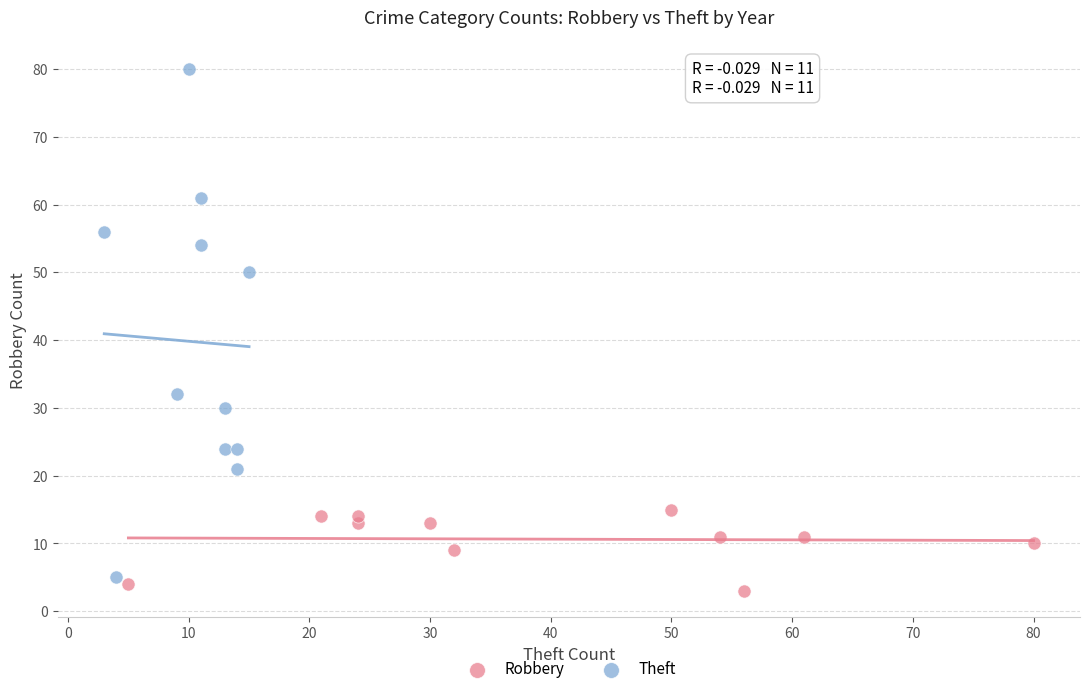

Which series reaches the maximum Y coordinate?

Theft